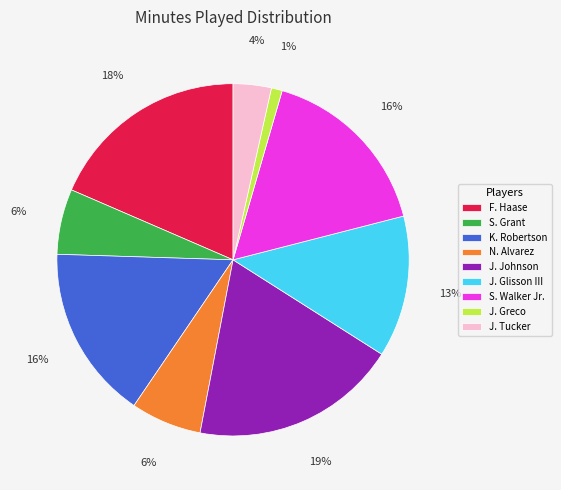

To the nearest percent, what is the difference between the largest and smallest slice percentages?

18%